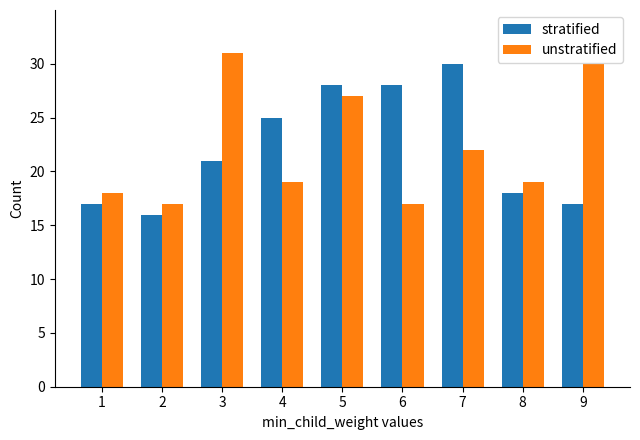

What is the minimum value for unstratified?

17